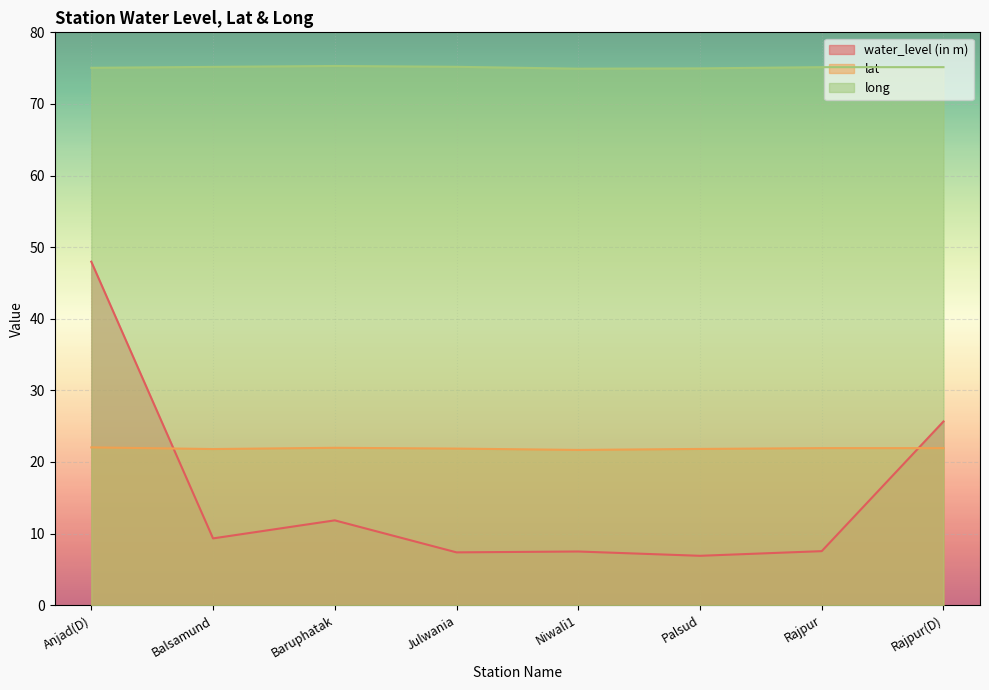

How many categories are shown in the chart?

8